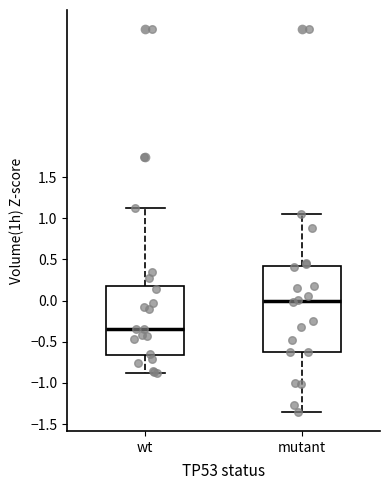

Reading left to right, transcribe this box plot: for each box, give where its median line is, the range the box spans, and where its two whiskers end, as read against the y-axis. The values are not printed on the chart, so give them approximately, as read against the axis.

wt: median -0.35, box -0.65 to 0.15, whiskers -0.90 to 1.15
mutant: median 0.00, box -0.60 to 0.40, whiskers -1.35 to 1.05